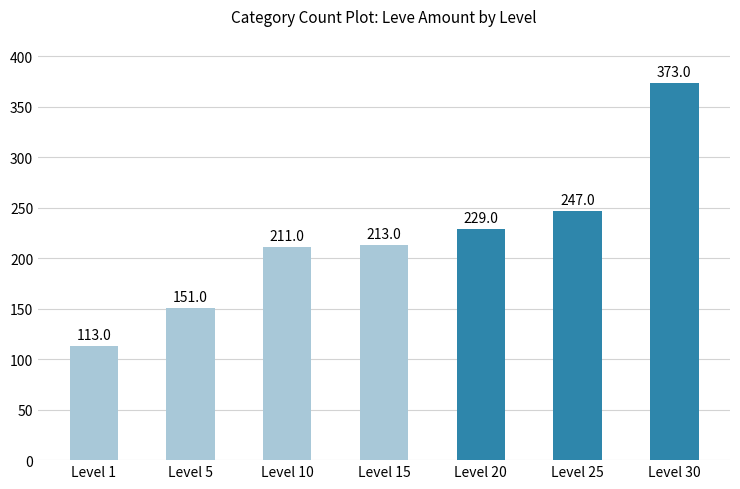

True or false: the data shows 247 at Level 25.

True